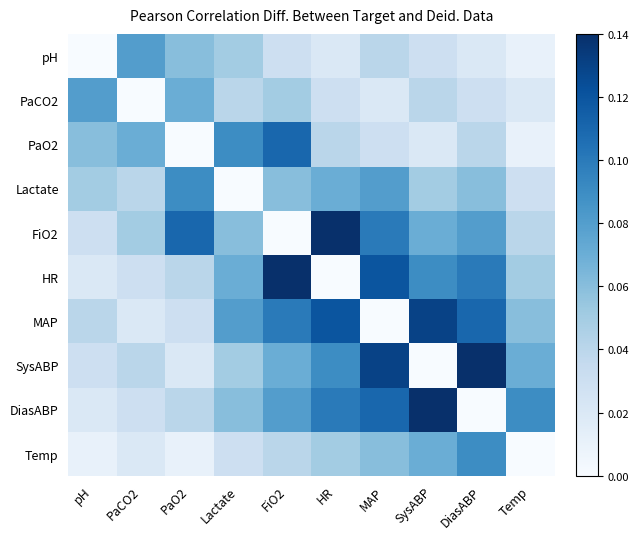

How many distinct data groups are displayed?

10